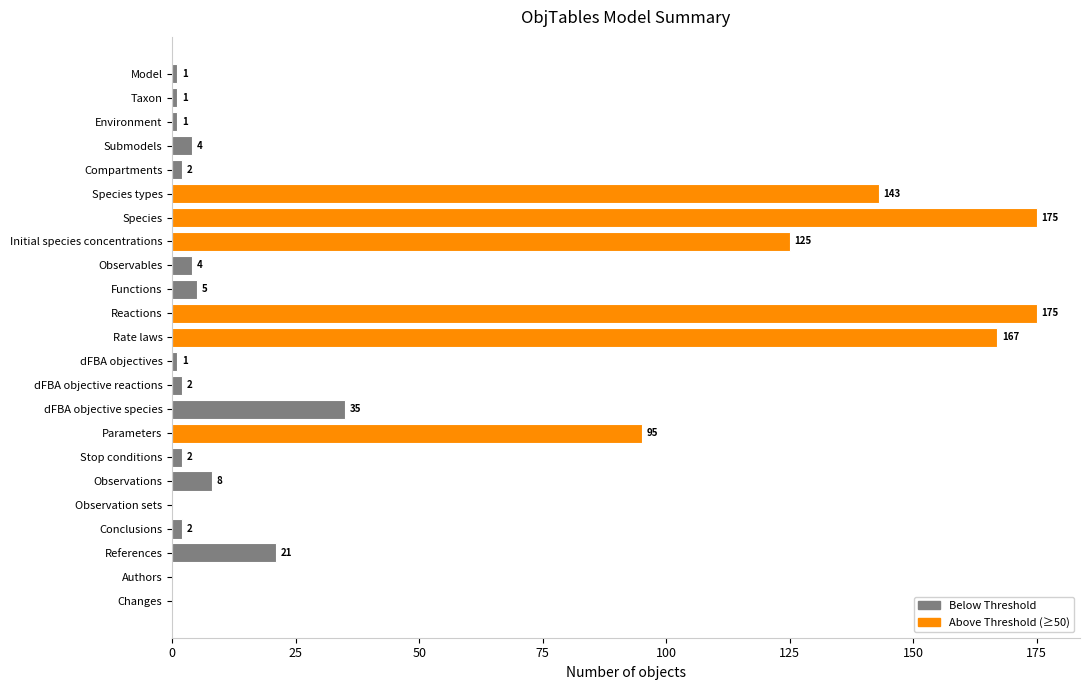

Count the number of categories in the chart.

23